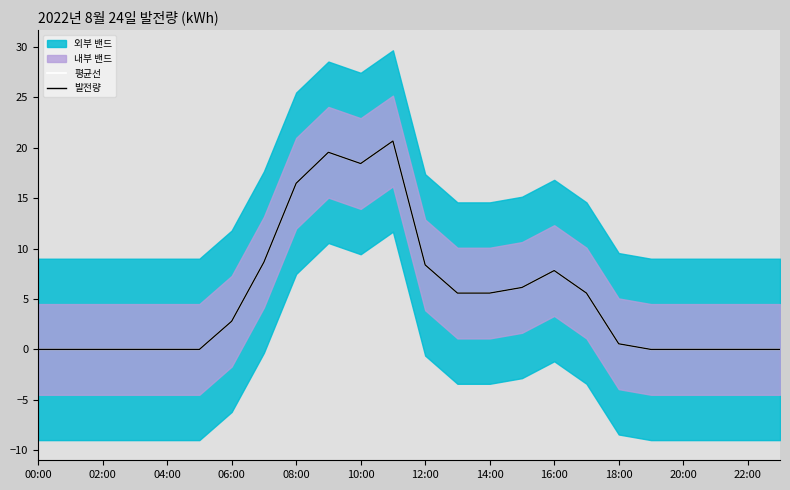

What position from the right is 23?

1